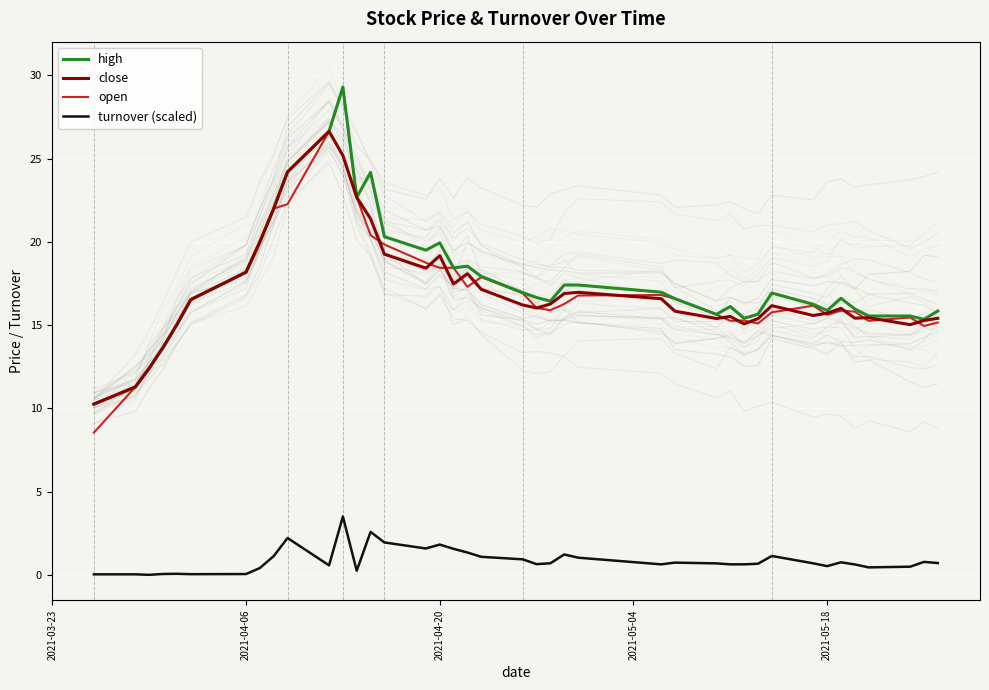

What is the sum of all high values?

706.2